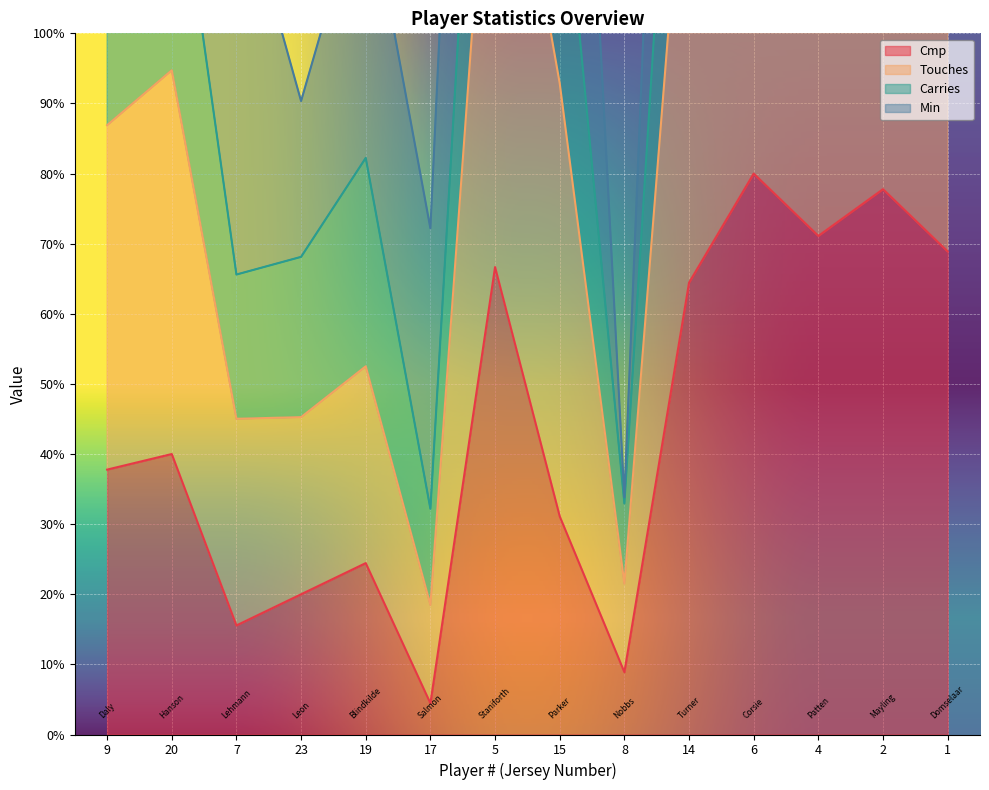

True or false: Cmp has a value of 66.7 at 5.

True